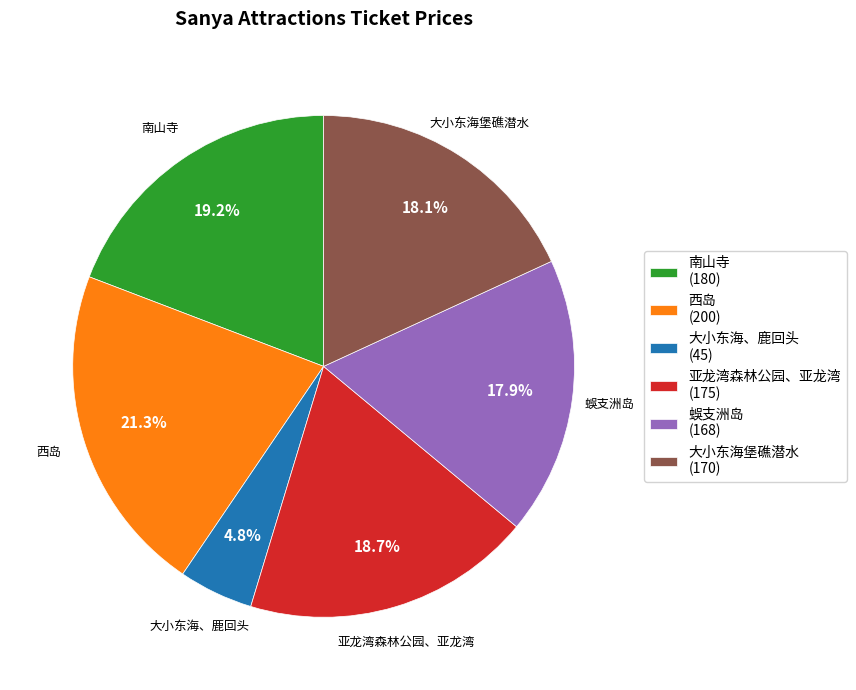

Is there any slice that represents more than half of the pie?

No